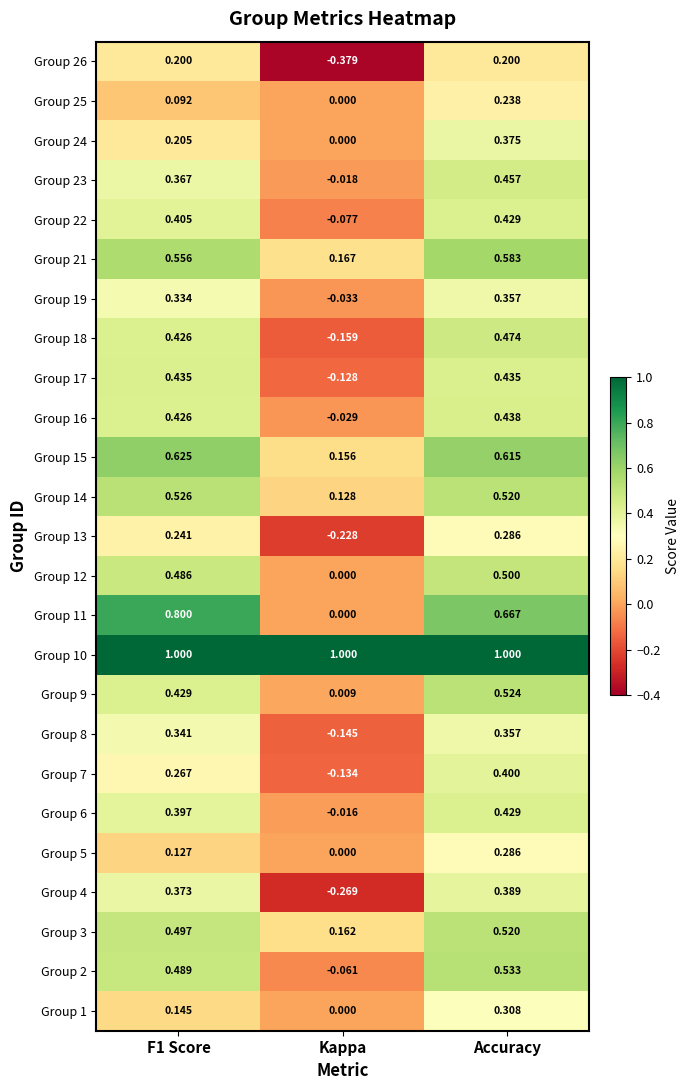

At how many categories does at least one series exceed 0?

3